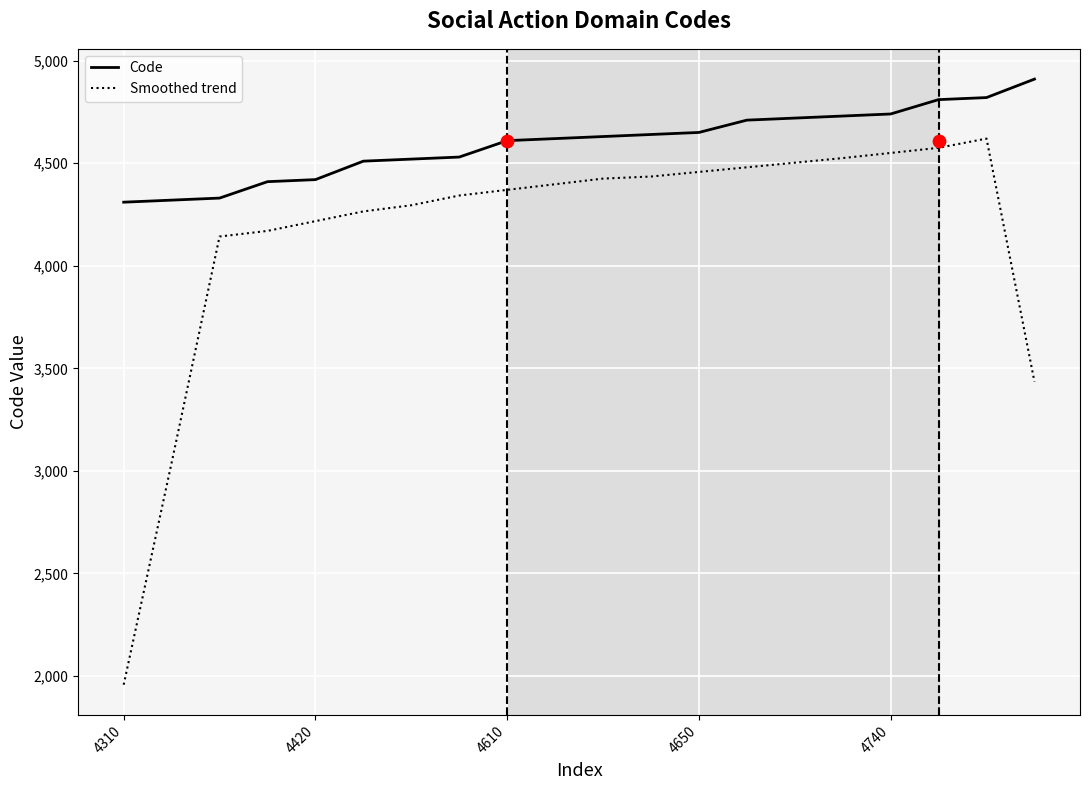

Is the value of Code at 19 greater than the value of Smoothed trend at 15?

Yes